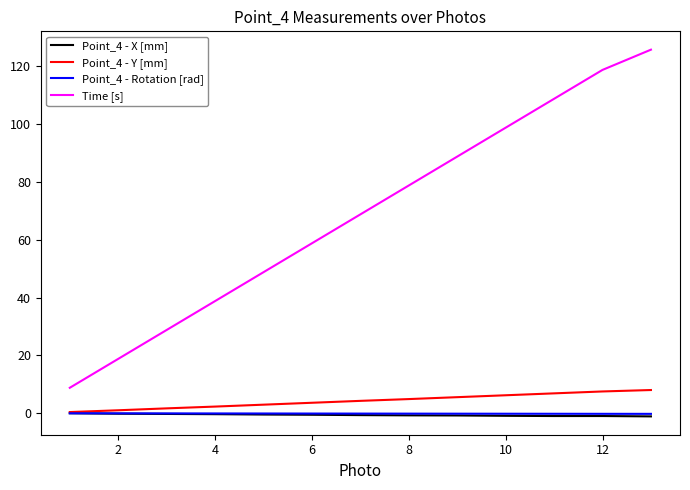

How many lines are shown in the chart?

4